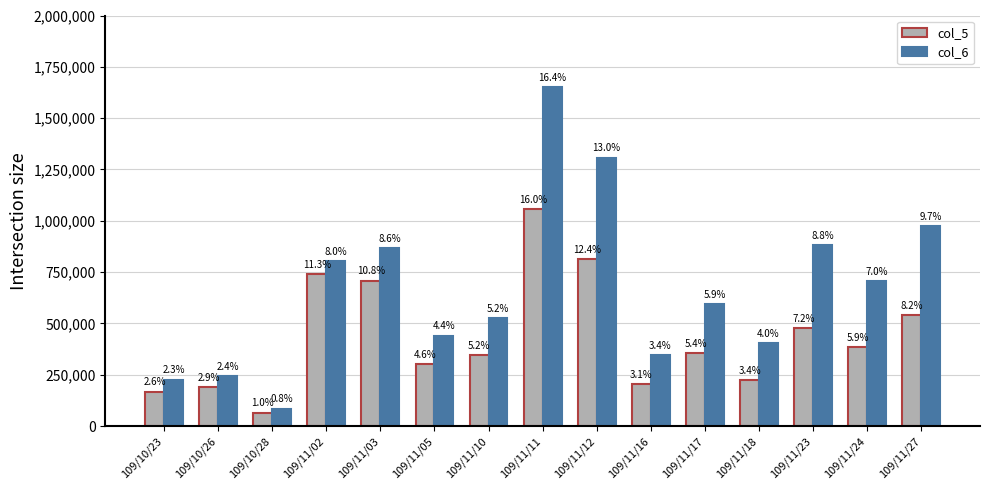

Reading right to left, transcribe all the data shown in this chart.

col_5: 109/11/27=542000	109/11/24=386000	109/11/23=477000	109/11/18=224000	109/11/17=356000	109/11/16=206000	109/11/12=813000	109/11/11=1056000	109/11/10=344000	109/11/05=304000	109/11/03=709000	109/11/02=741000	109/10/28=66000	109/10/26=188000	109/10/23=168000
col_6: 109/11/27=975450	109/11/24=707490	109/11/23=880290	109/11/18=403990	109/11/17=594360	109/11/16=344730	109/11/12=1307510	109/11/11=1649950	109/11/10=524500	109/11/05=440860	109/11/03=865800	109/11/02=804500	109/10/28=85030	109/10/26=244250	109/10/23=226370